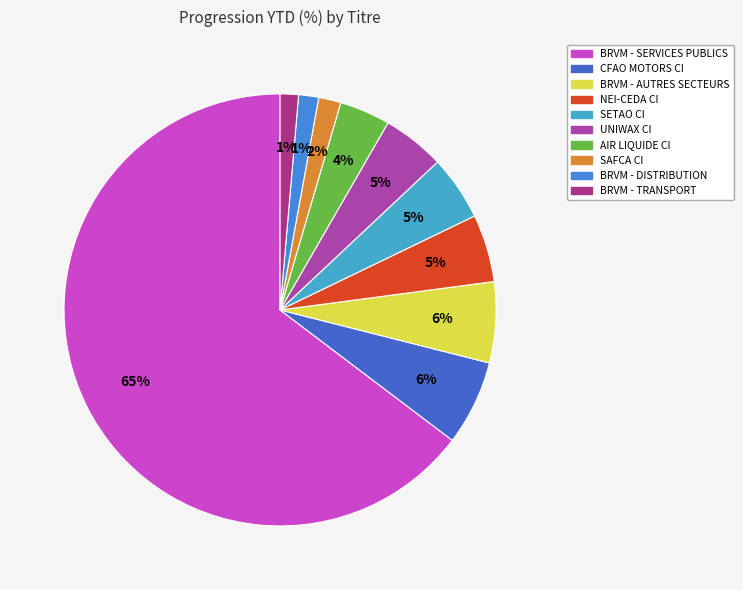

Approximately how many times larger is the value at UNIWAX CI compared to BRVM - DISTRIBUTION?

3.1